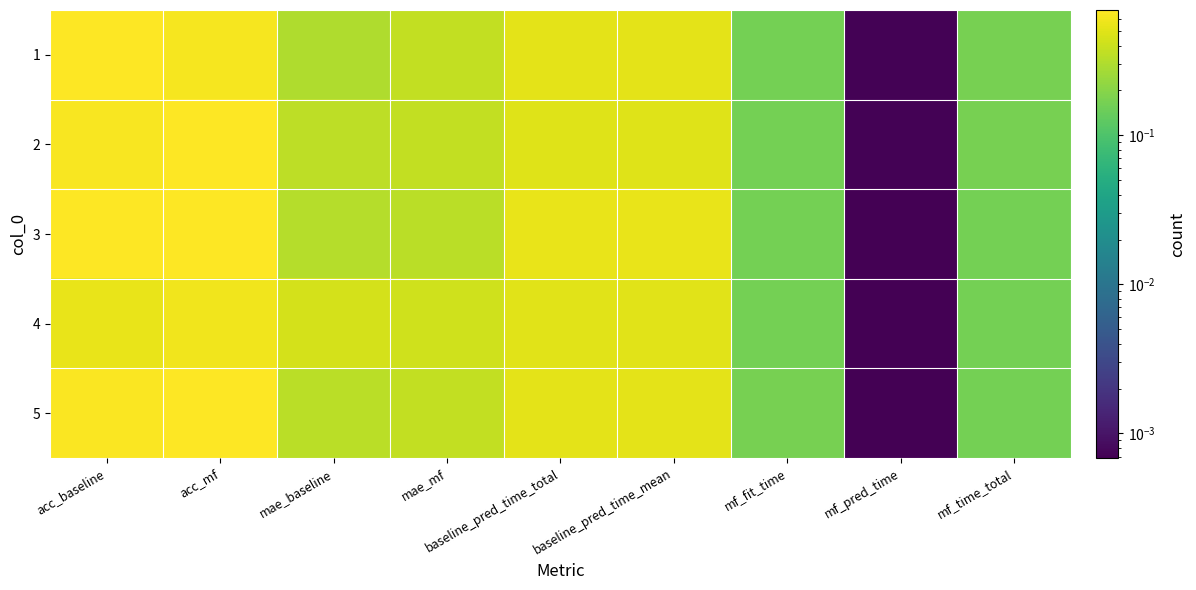

How many series are shown in this chart?

5